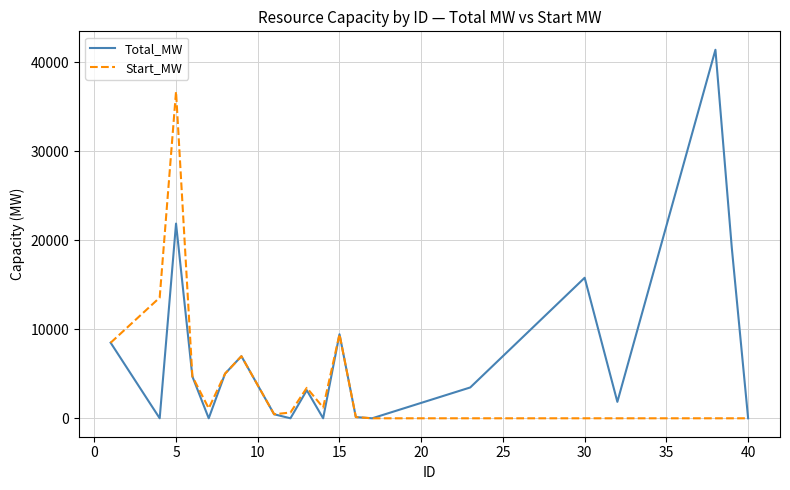

What is the maximum value for Start_MW?

36734.2